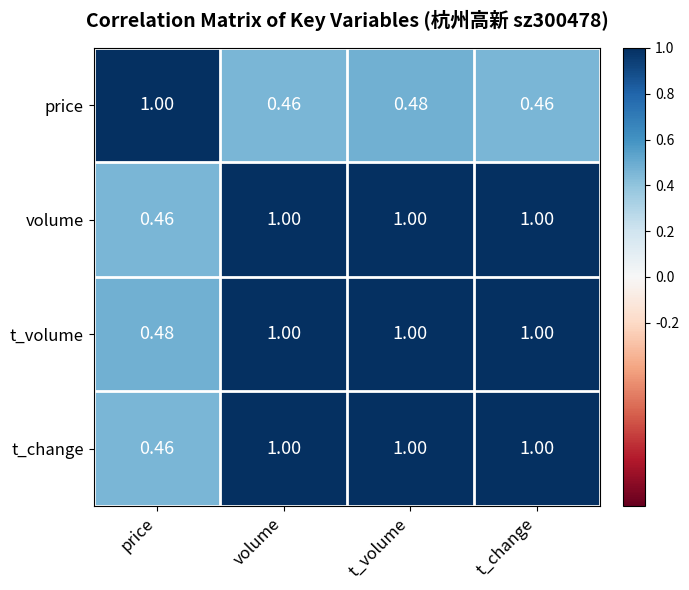

Where is t_change nearest to the value 0?

price